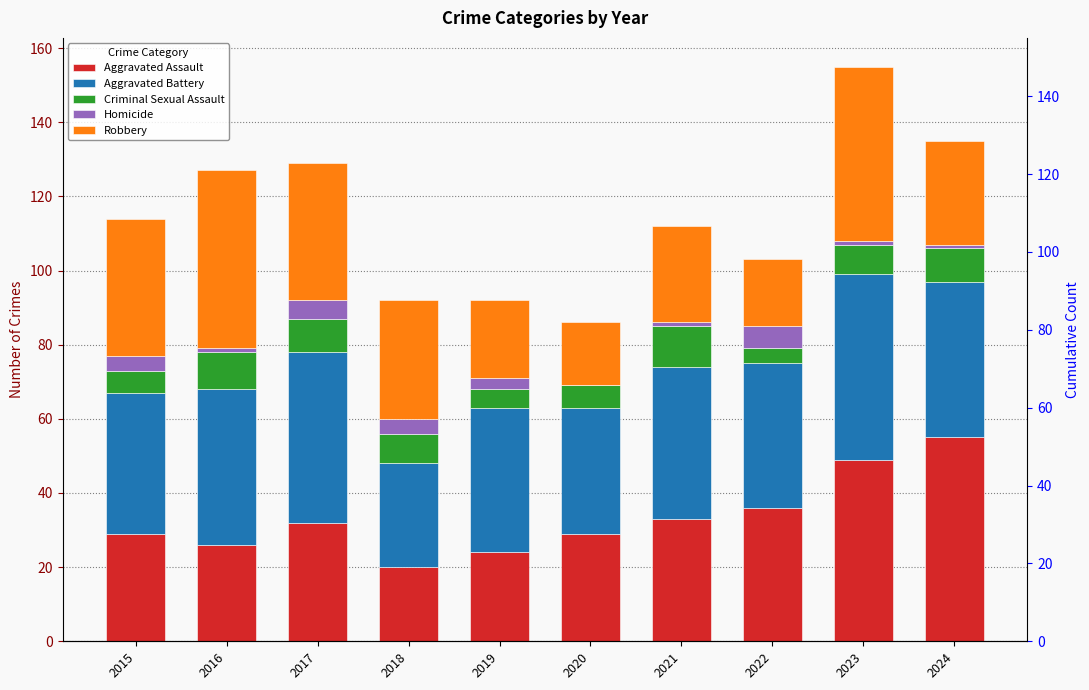

What is the difference between the Robbery values at 2022 and 2019?

3